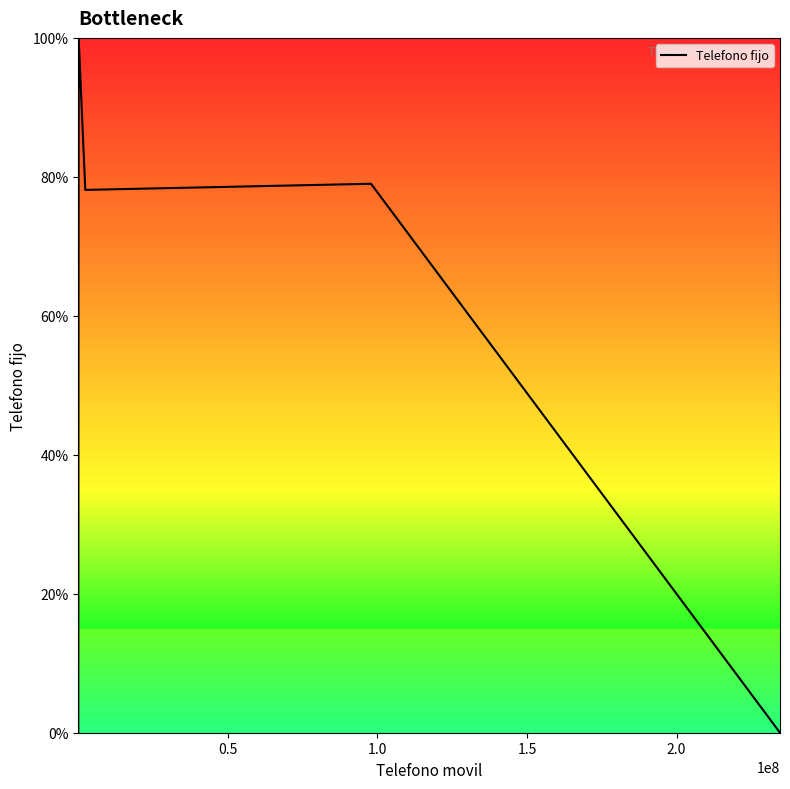

True or false: the data shows 138.5 at 2.5.

False